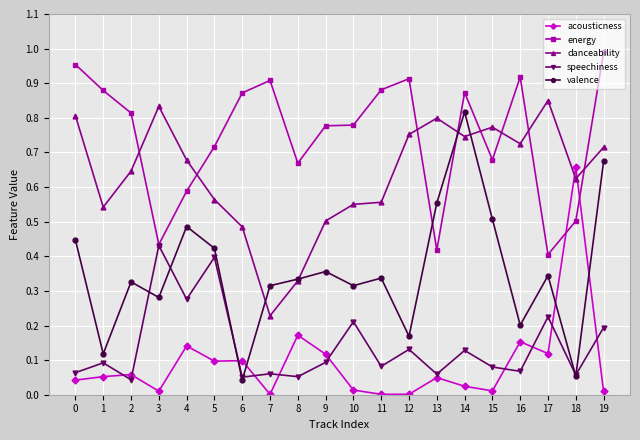

Is the value of energy at 10 greater than the value of danceability at 16?

Yes